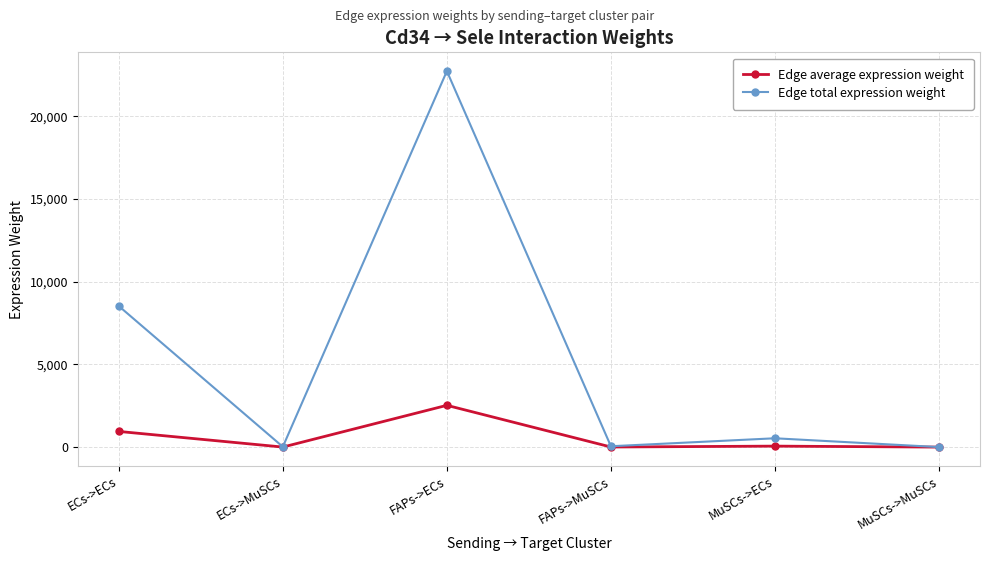

Which series changed the most between ECs->ECs and FAPs->MuSCs?

Edge total expression weight